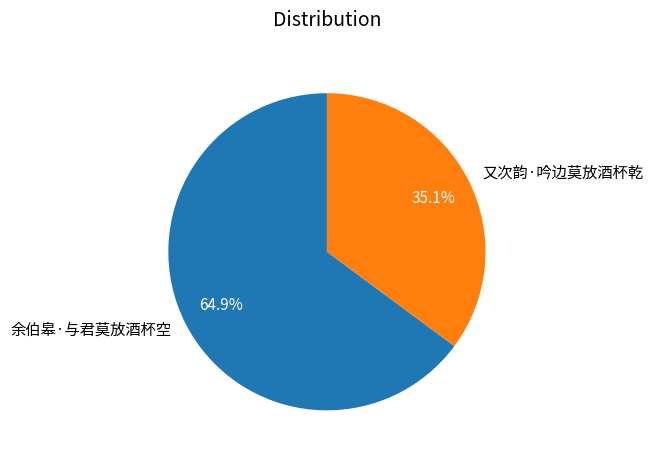

What percentage is NOT represented by 又次韵·吟边莫放酒杯乾?

64.9%